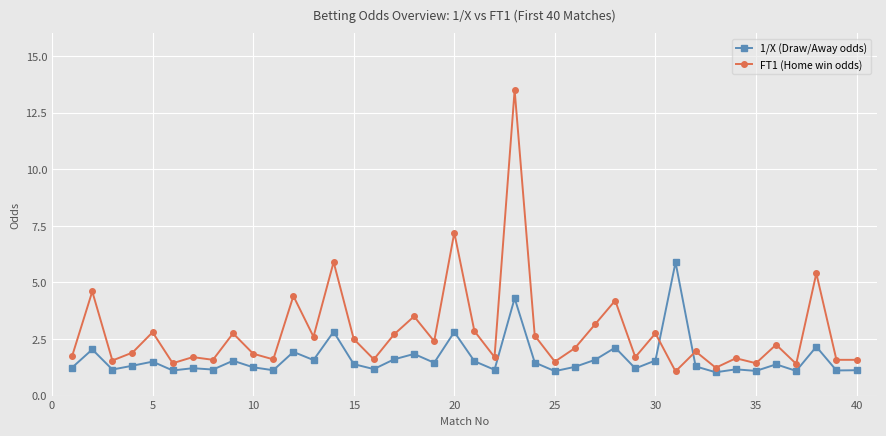

What is the sum of all 1/X (Draw/Away odds) values?

65.8